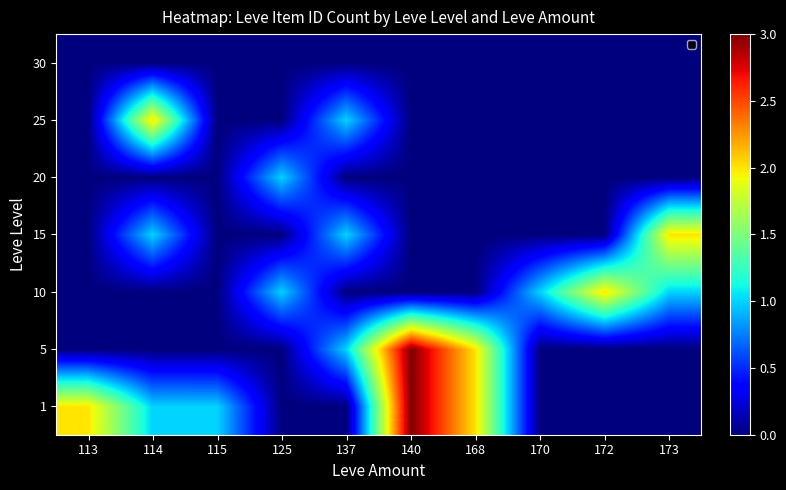

Reading left to right, transcribe all the data shown in this chart.

1: 113=2	114=1	115=1	125=0	137=0	140=3	168=2	170=0	172=0	173=0
5: 113=0	114=0	115=0	125=0	137=1	140=3	168=2	170=0	172=0	173=0
10: 113=0	114=0	115=0	125=1	137=0	140=0	168=0	170=1	172=2	173=1
15: 113=0	114=1	115=0	125=0	137=1	140=0	168=0	170=0	172=0	173=2
20: 113=0	114=0	115=0	125=1	137=0	140=0	168=0	170=0	172=0	173=0
25: 113=0	114=2	115=0	125=0	137=1	140=0	168=0	170=0	172=0	173=0
30: 113=0	114=0	115=0	125=0	137=0	140=0	168=0	170=0	172=0	173=0